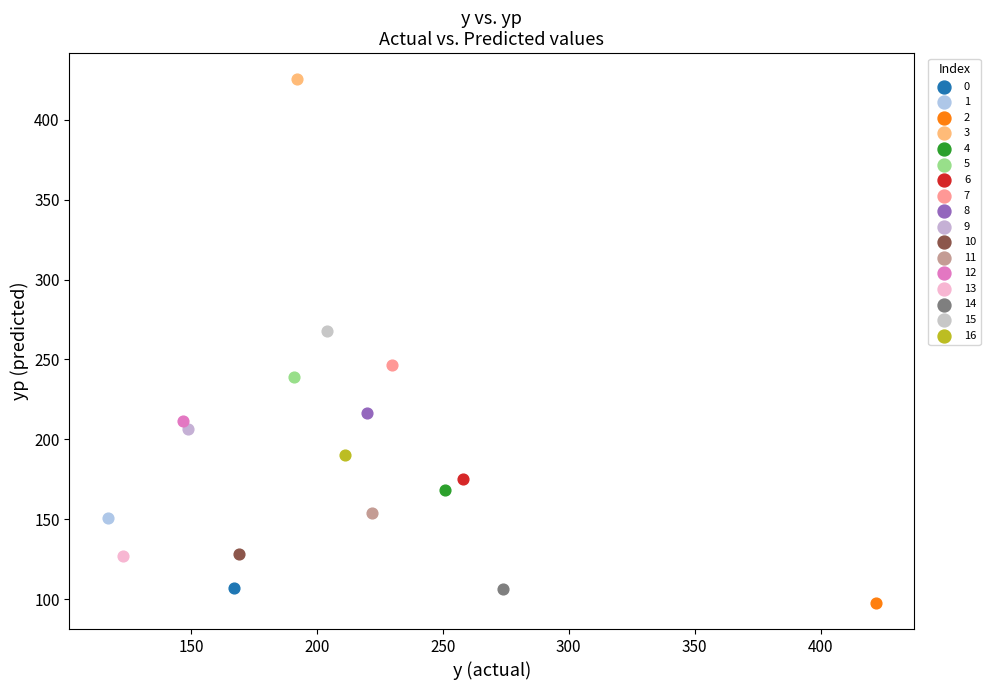

Which series contains the lowest Y value?

2